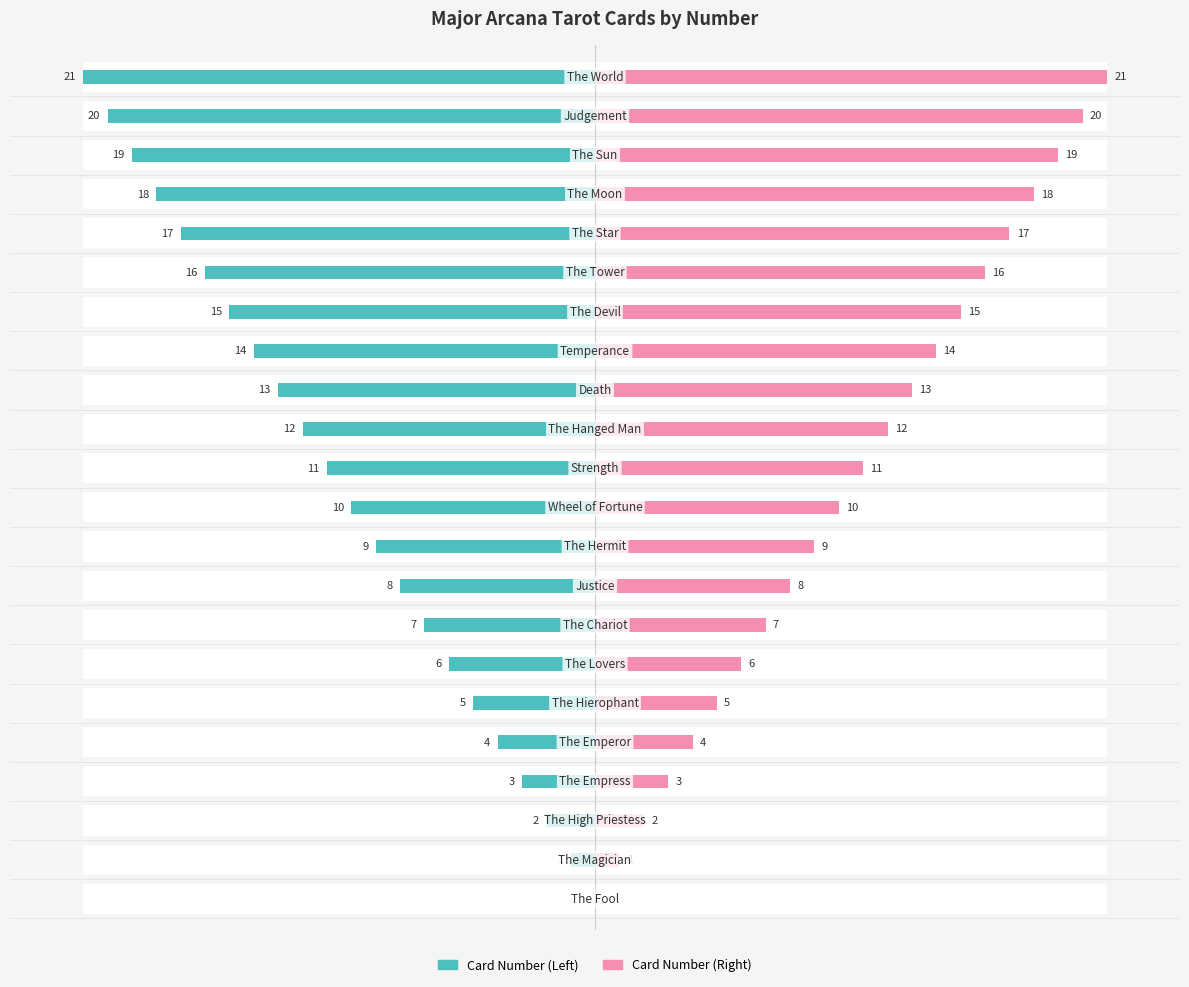

How many data points in Card Number (Right) are less than 11?

11